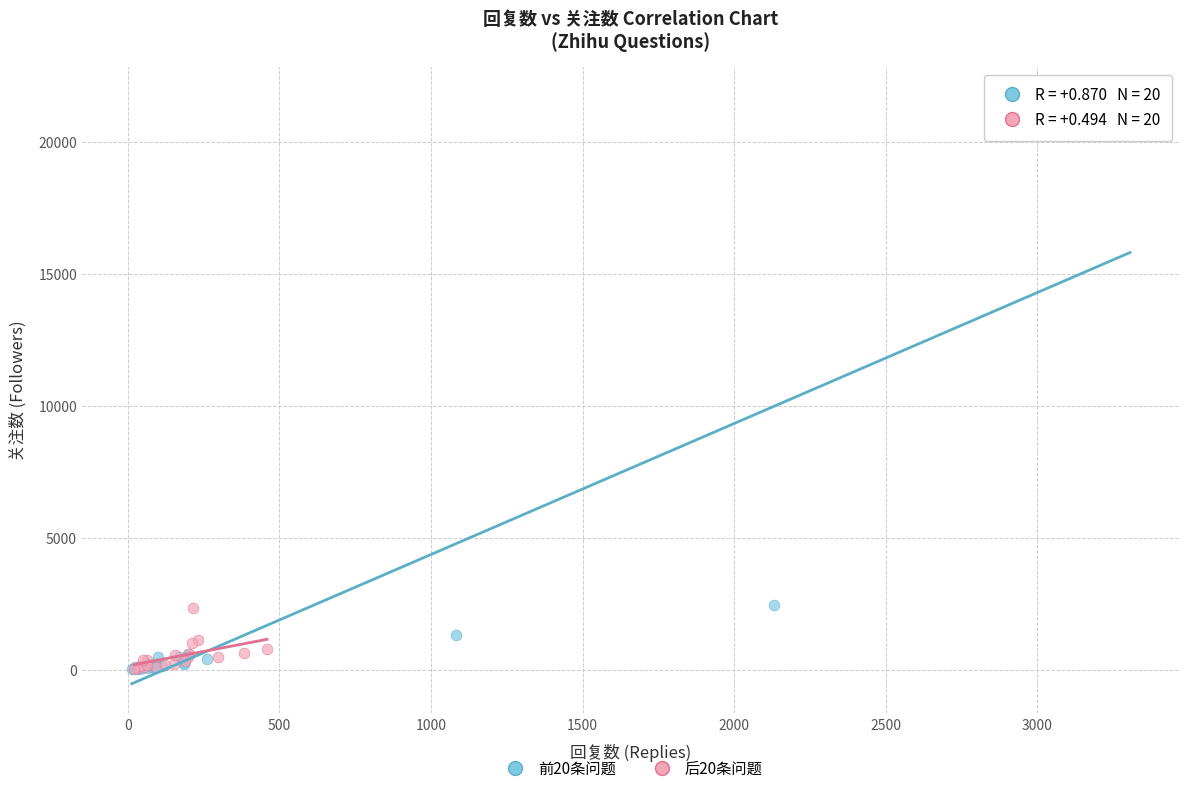

Which series reaches the maximum Y coordinate?

前20条问题